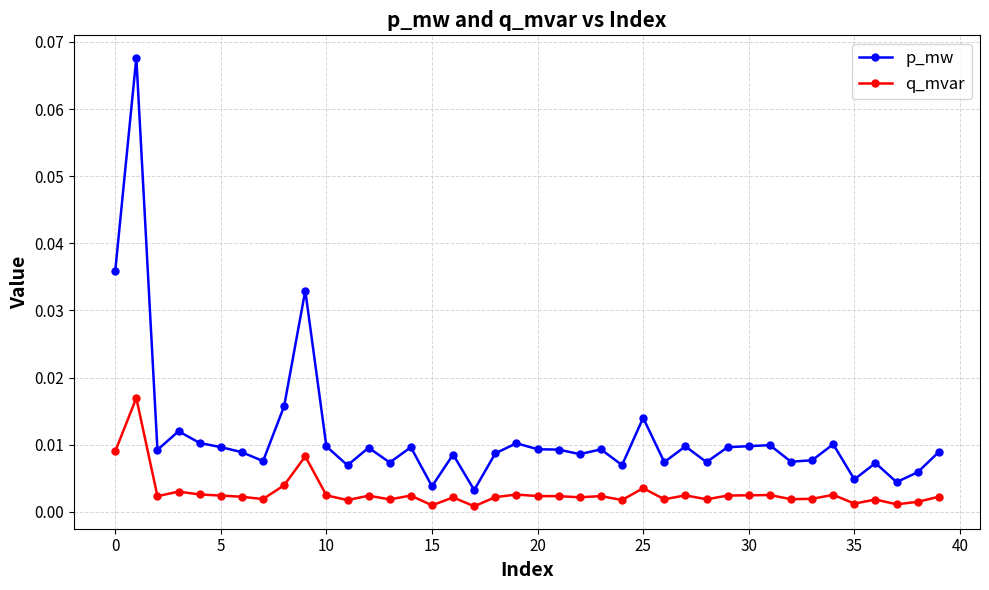

True or false: p_mw and q_mvar cross at least once.

False